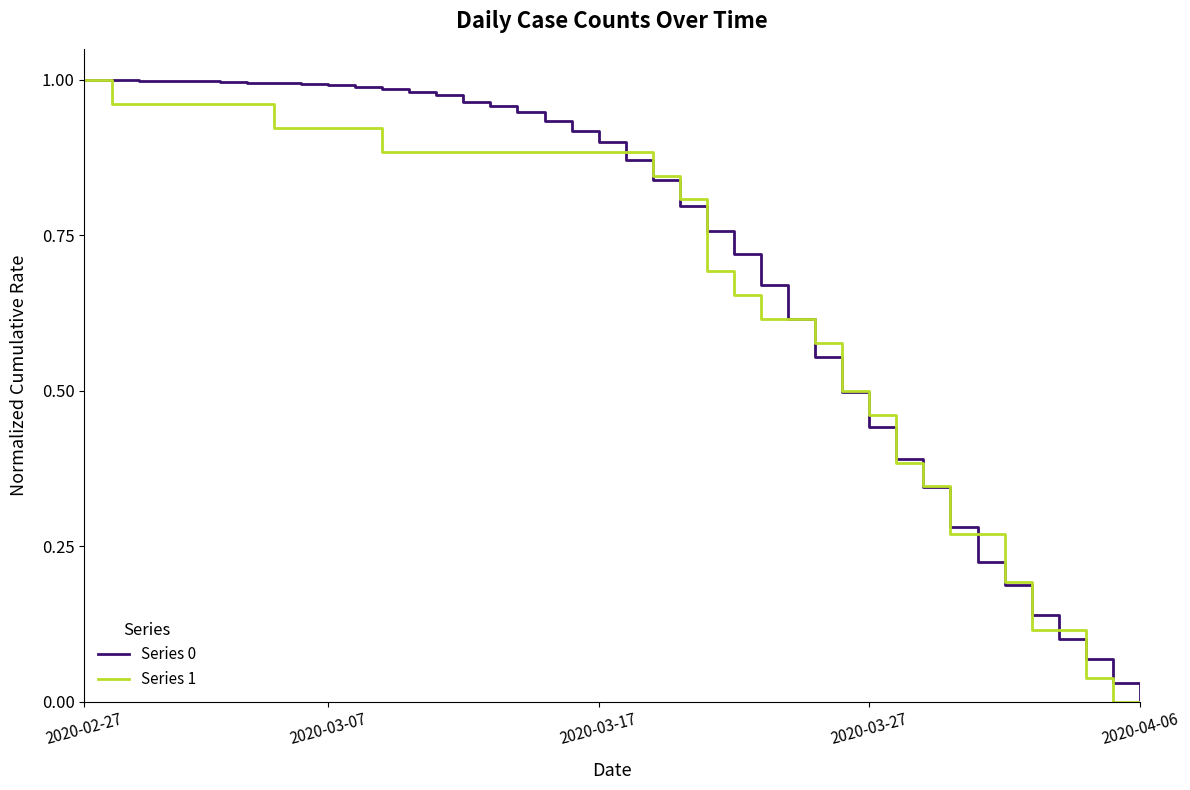

What is the difference between the maximum and second lowest values in the Series 0 series?

1.0